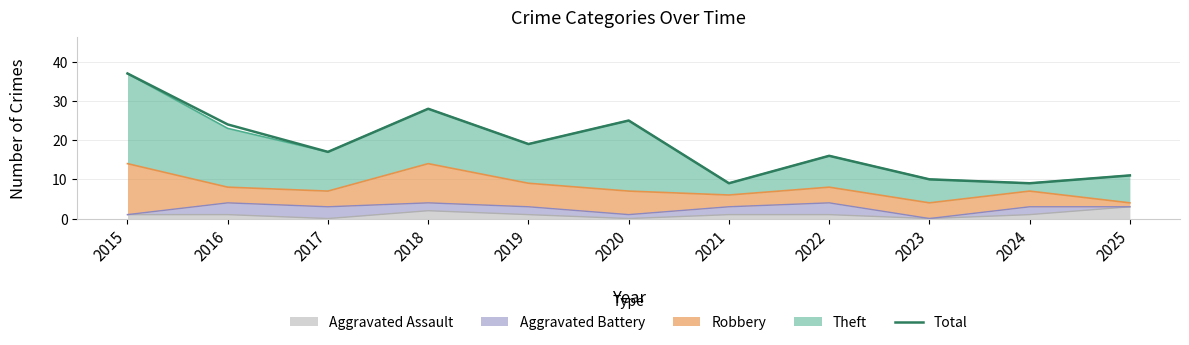

True or false: the data has more than 0 interior local peaks.

True